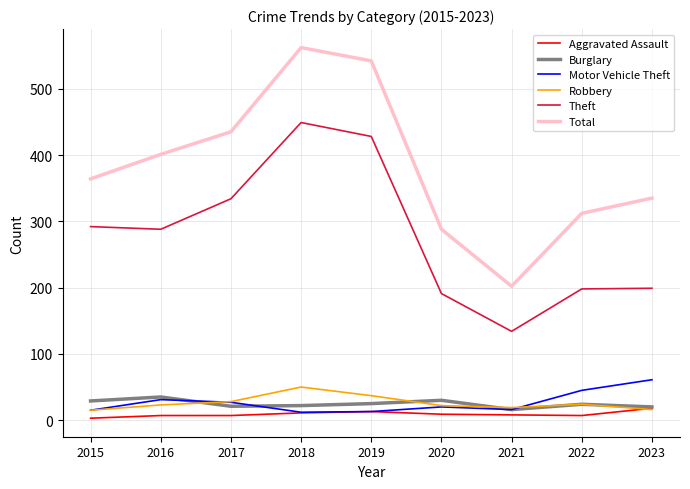

What is the difference between the Total values at 2015 and 2023?

29